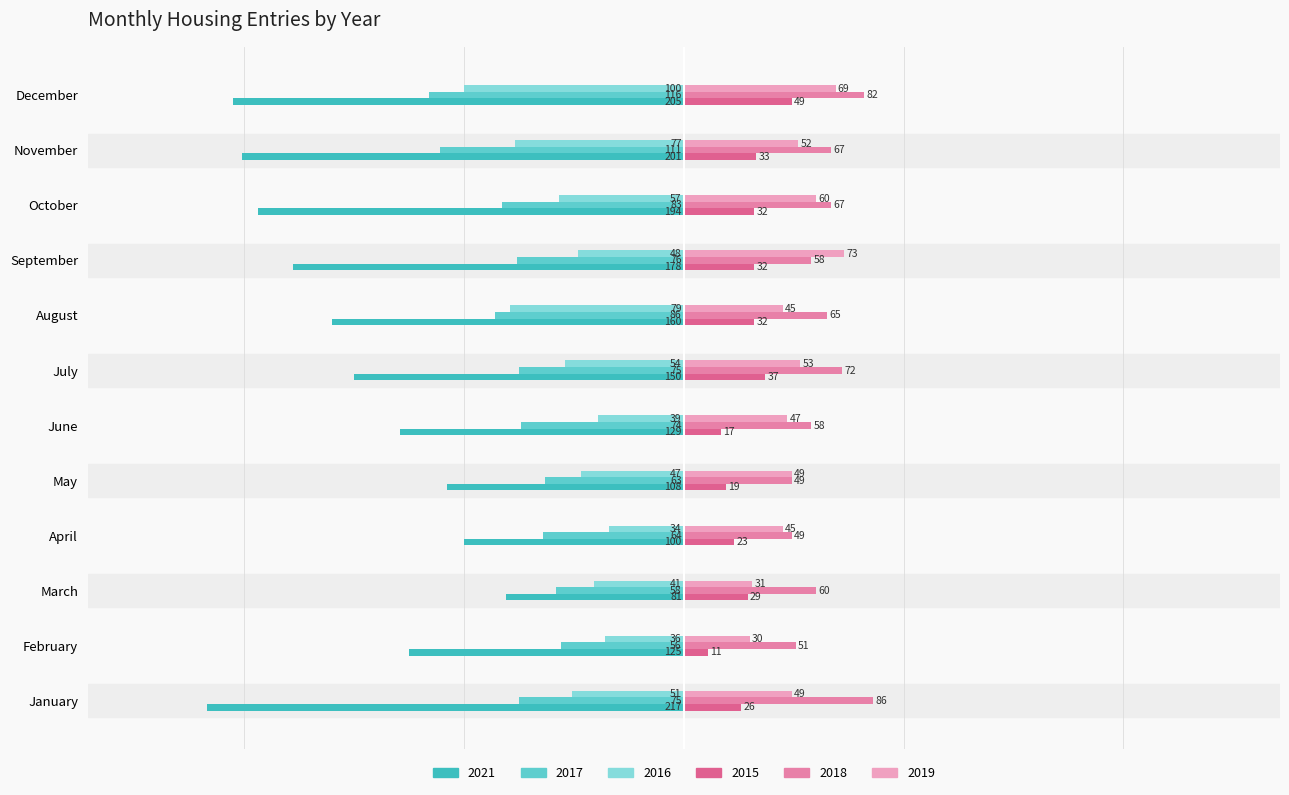

What are all the series names shown in the legend?

2021, 2017, 2016, 2015, 2018, 2019